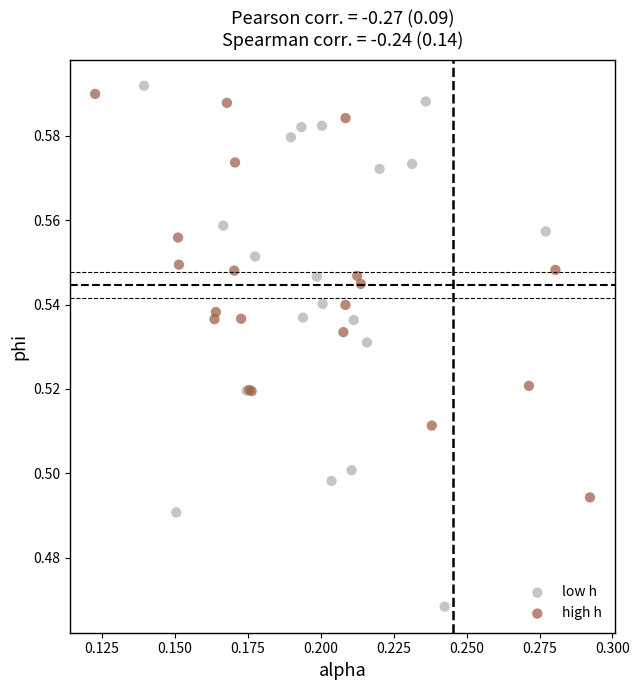

Which series has the widest spread of Y values?

low h